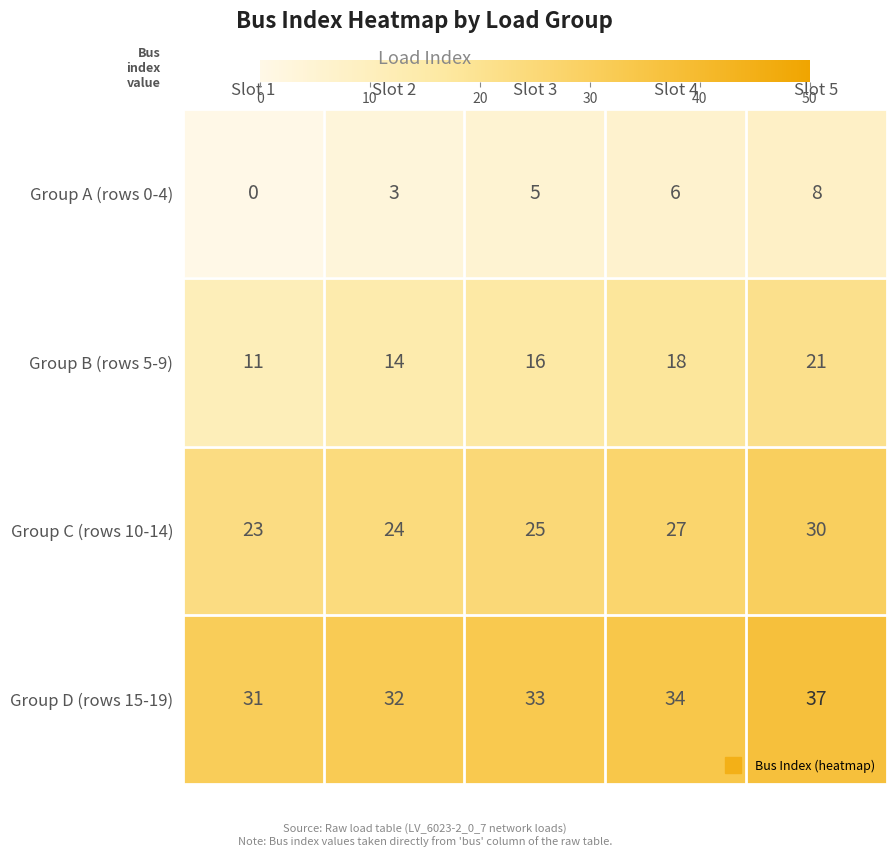

List the series in order of their peak value, highest first.

Group D (rows 15-19), Group C (rows 10-14), Group B (rows 5-9), Group A (rows 0-4)